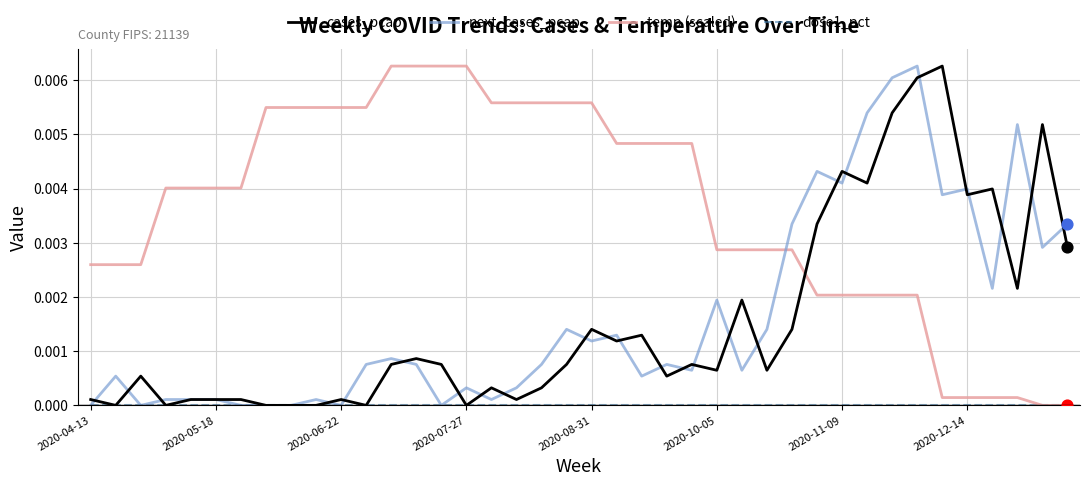

Which series has the largest total across all categories?

temp (scaled)